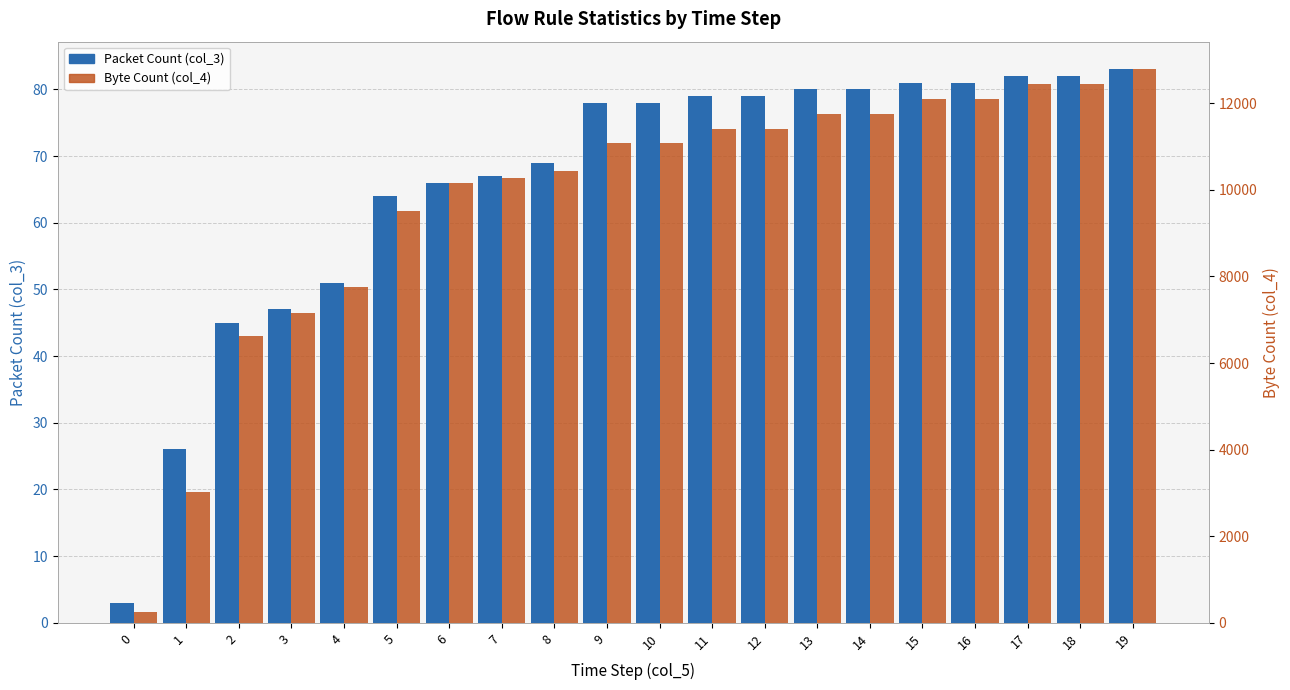

What is the value of the Packet Count (col_3) bar at the 10th from the left?

78